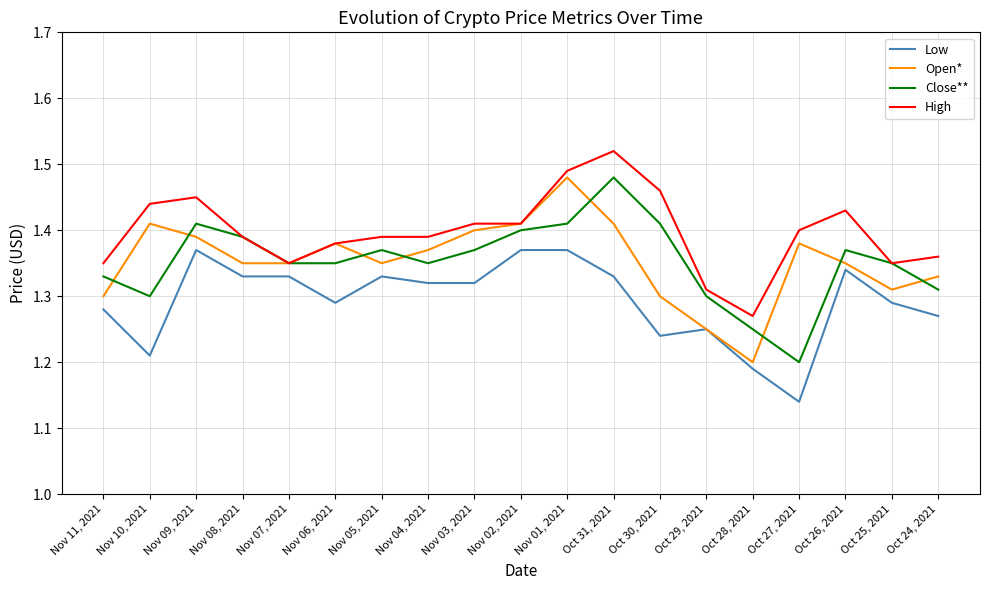

True or false: Low and Close** cross at least once.

False